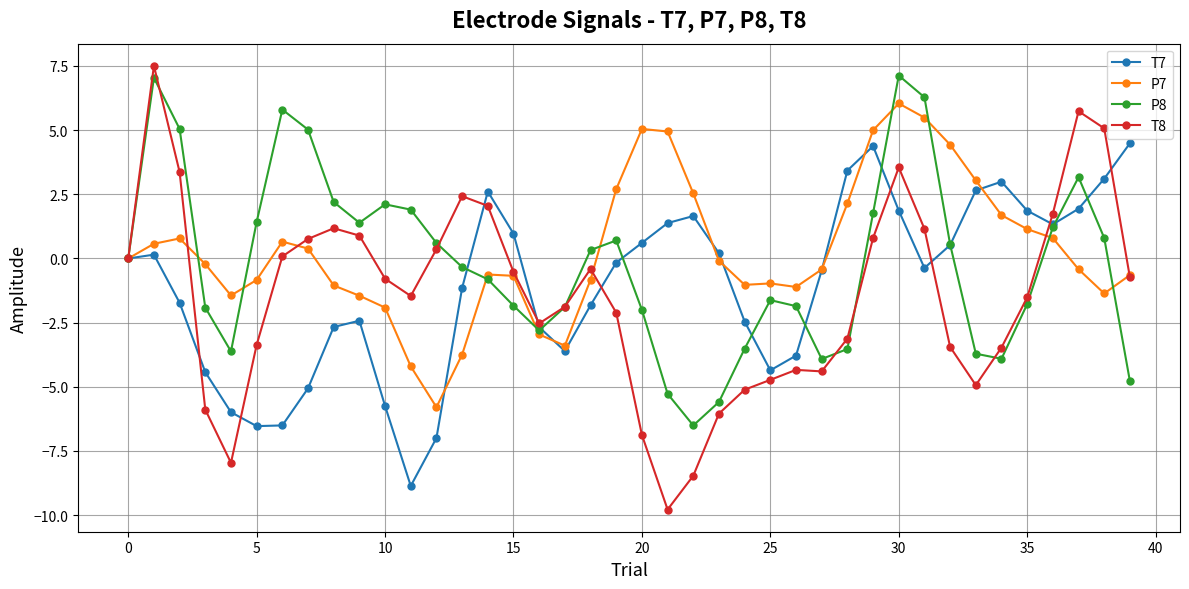

Which series has the largest range (max minus min)?

T8